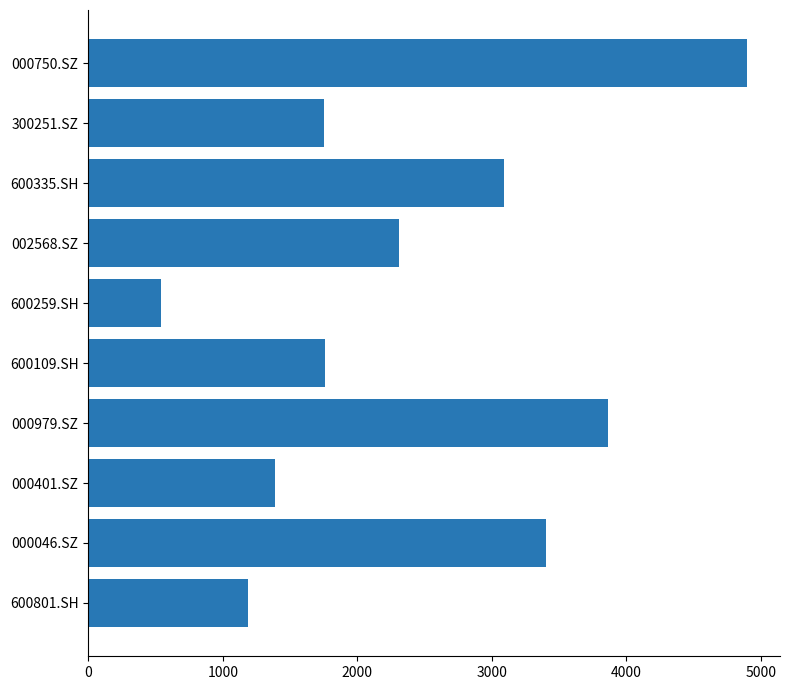

What is the average value?

2420.2